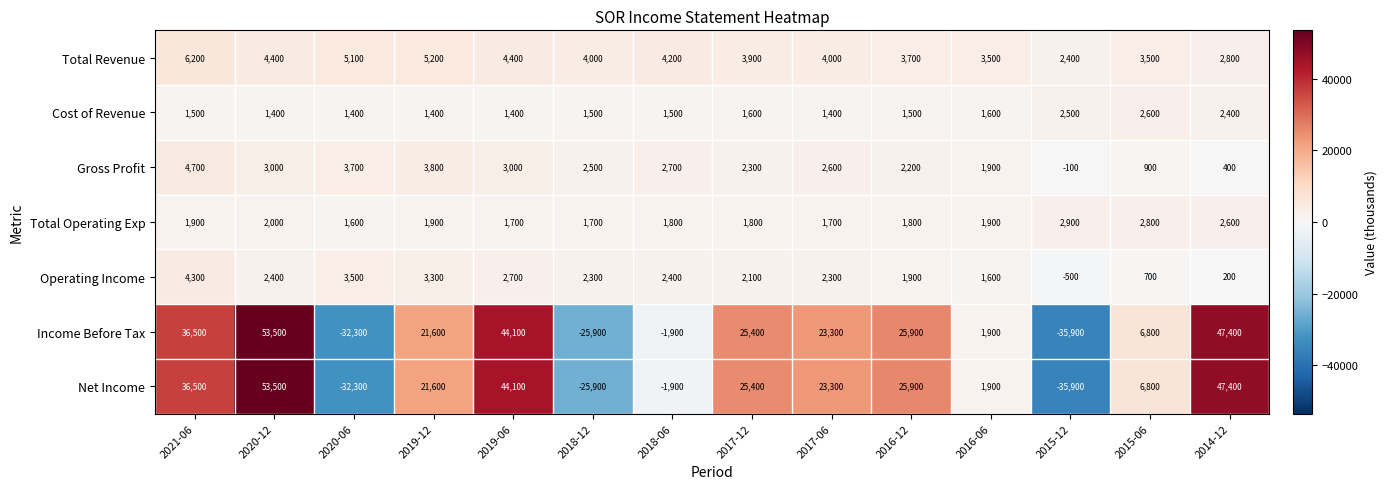

The value of Income Before Tax at 2014-12 is 47400. True or false?

True